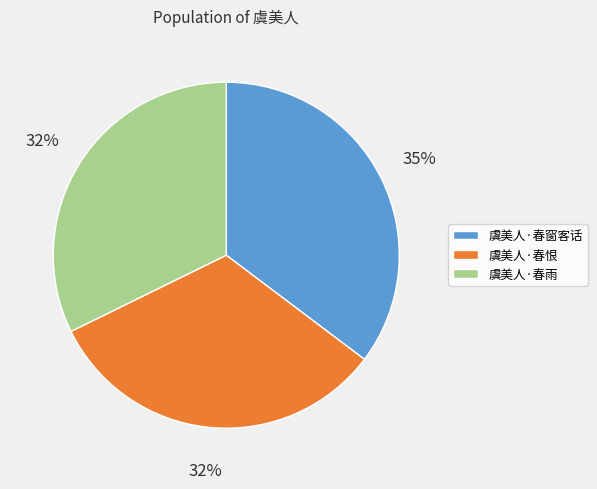

How many segments does this pie chart have?

3